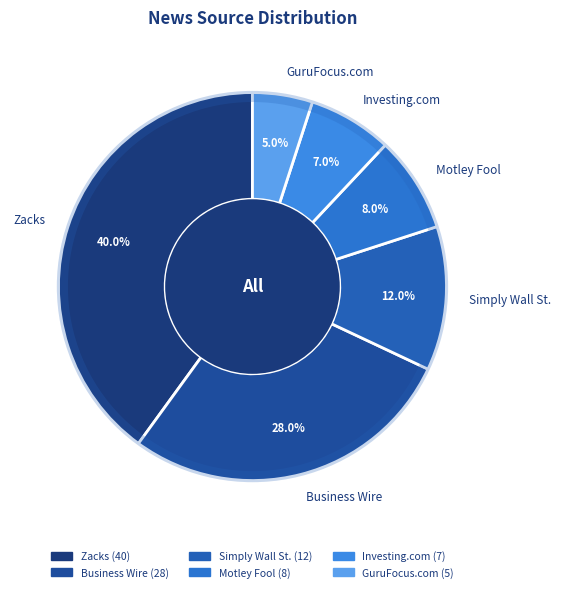

Between Investing.com and Business Wire, which is larger?

Business Wire